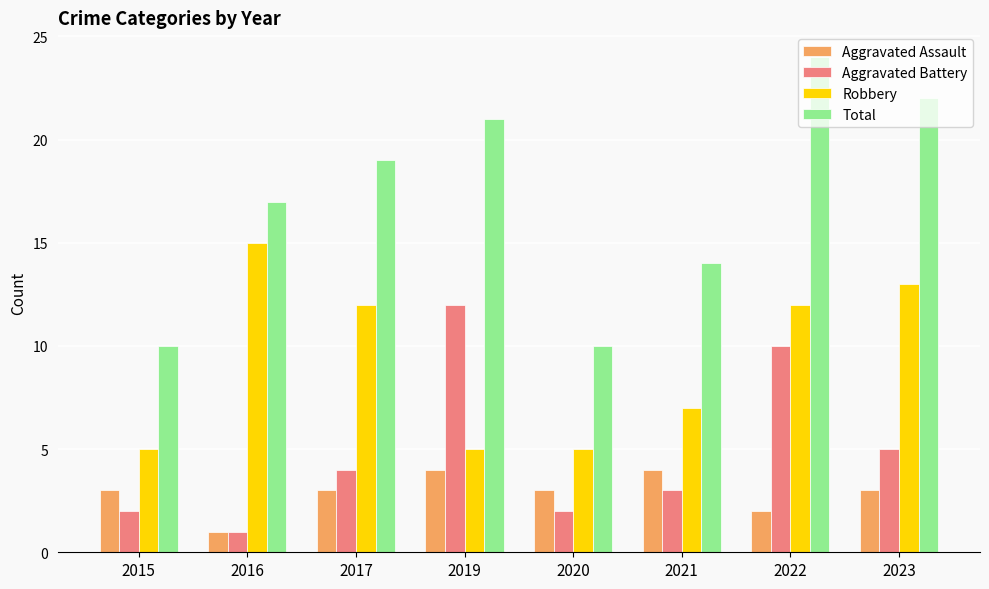

Read the Robbery value at 2020.

5